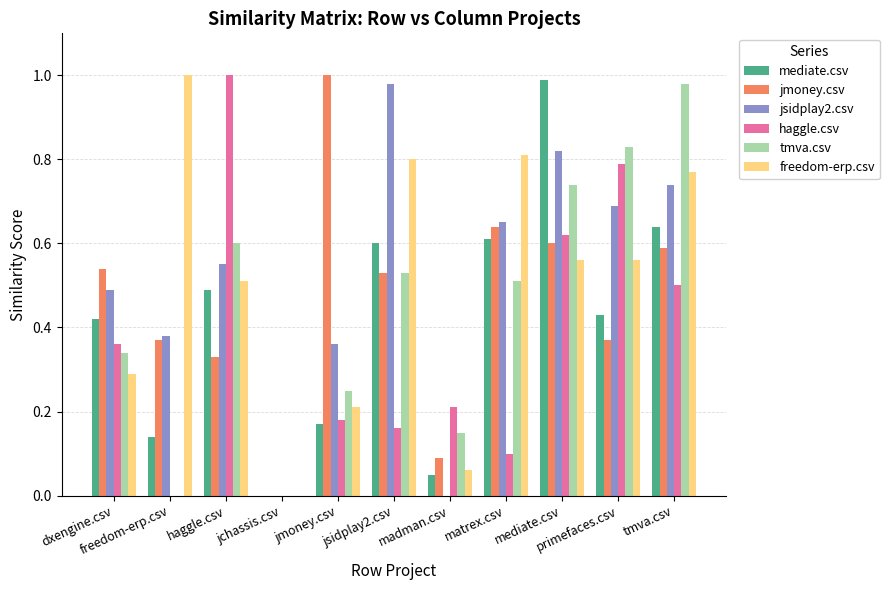

Reading left to right, transcribe all the data shown in this chart.

mediate.csv: 0.4	0.1	0.5	0.0	0.2	0.6	0.1	0.6	1.0	0.4	0.6
jmoney.csv: 0.5	0.4	0.3	0.0	1.0	0.5	0.1	0.6	0.6	0.4	0.6
jsidplay2.csv: 0.5	0.4	0.6	0.0	0.4	1.0	0.0	0.7	0.8	0.7	0.7
haggle.csv: 0.4	0.0	1.0	0.0	0.2	0.2	0.2	0.1	0.6	0.8	0.5
tmva.csv: 0.3	0.0	0.6	0.0	0.2	0.5	0.1	0.5	0.7	0.8	1.0
freedom-erp.csv: 0.3	1.0	0.5	0.0	0.2	0.8	0.1	0.8	0.6	0.6	0.8